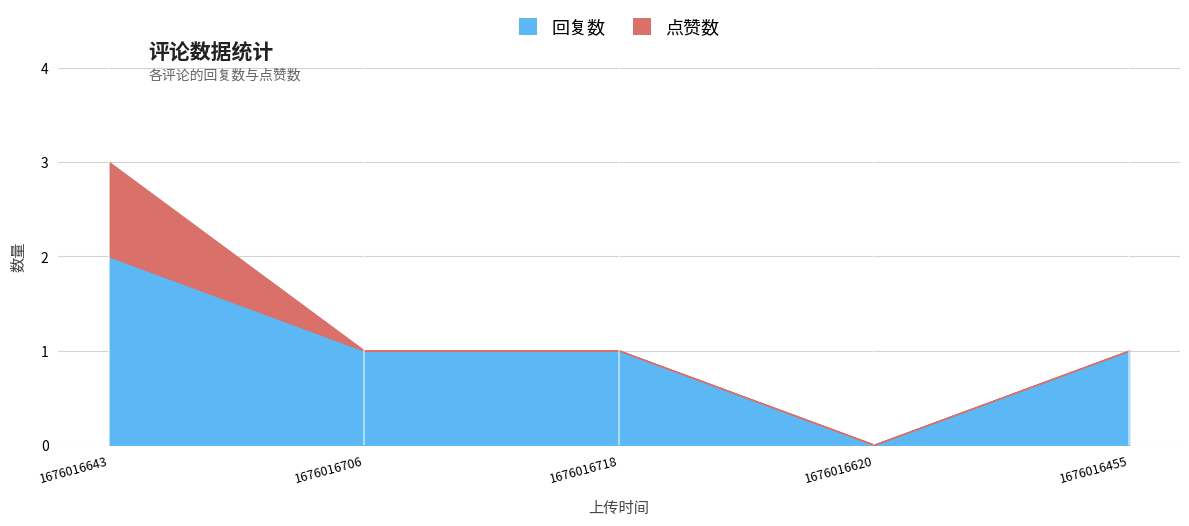

What is the label of the 2nd point from the left?

1676016706